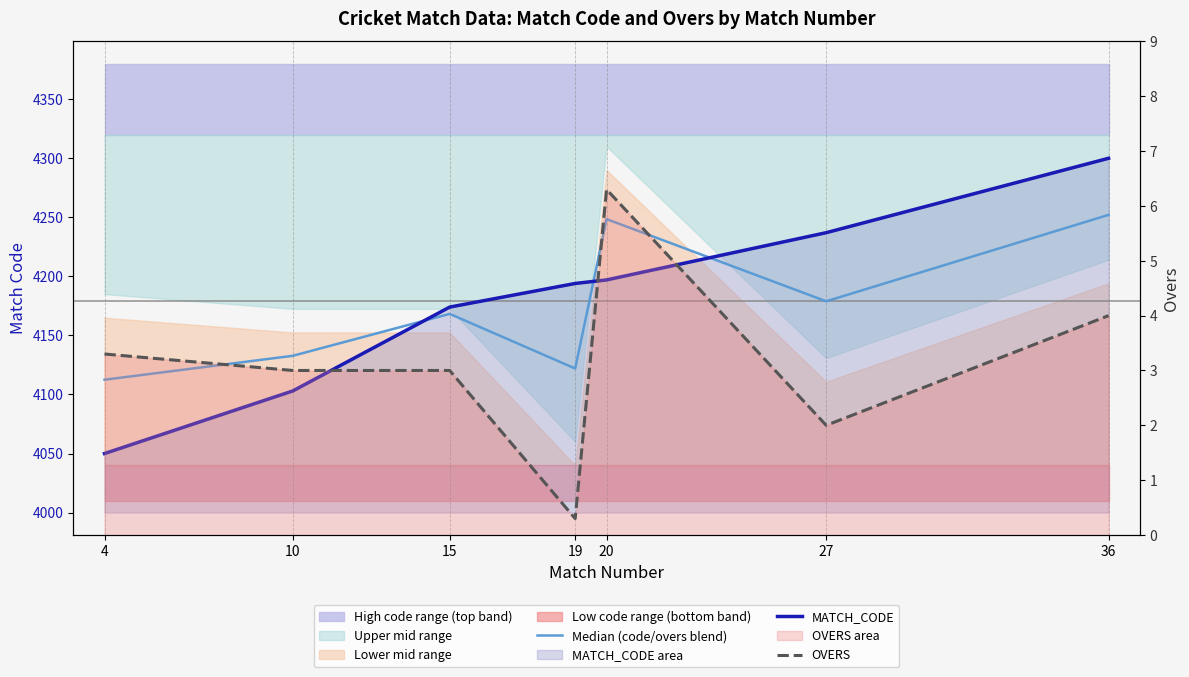

In Median (code/overs blend), how many points are lower than both neighbors (excluding endpoints)?

2